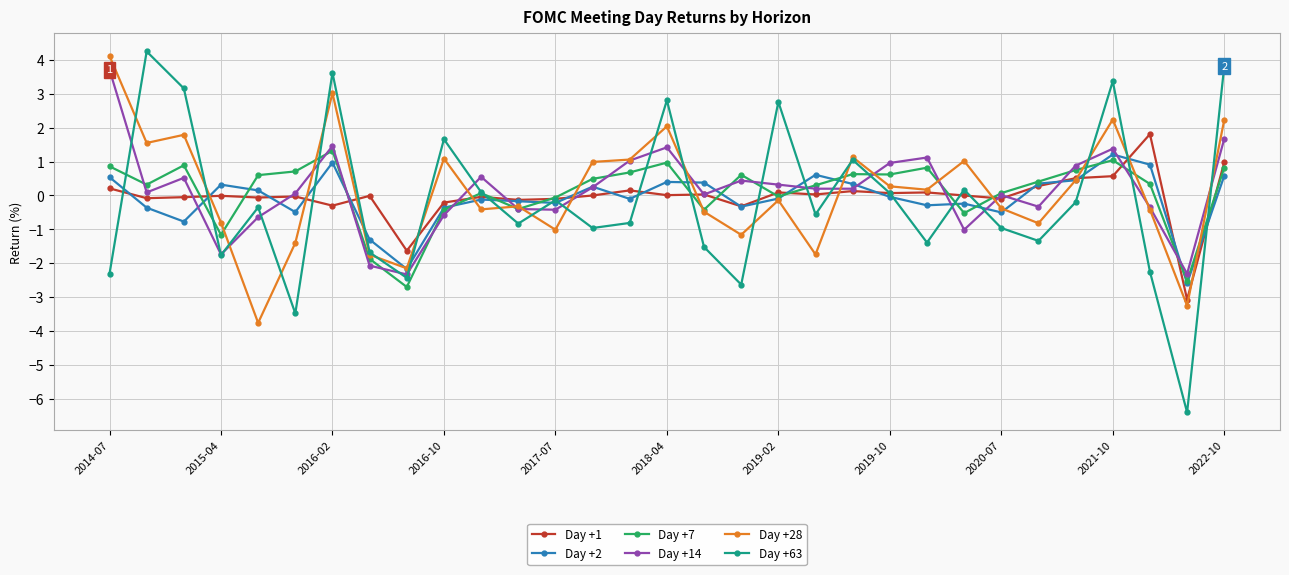

What is the highest value of the Day +1 series?

1.8